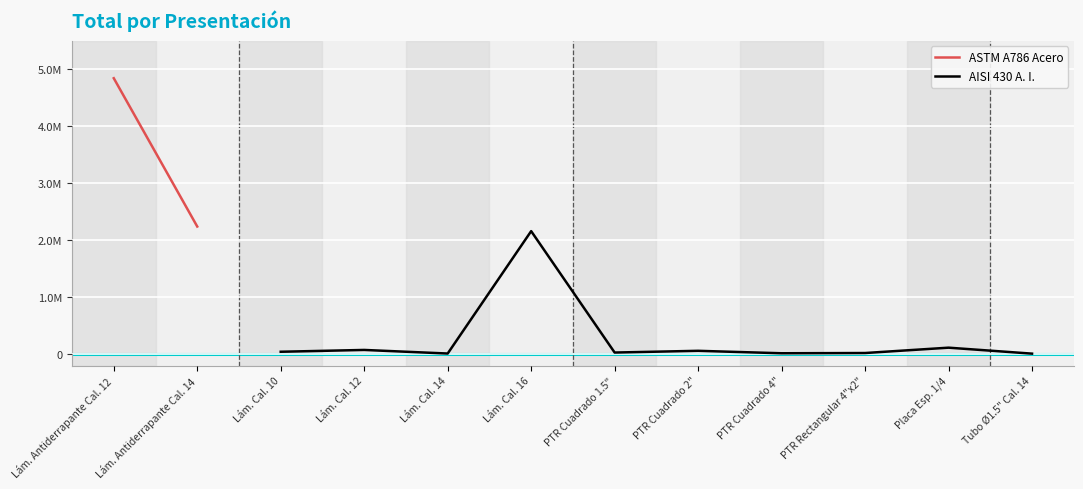

Reading left to right, transcribe all the data shown in this chart.

0=4840000.0	1=2238054.6	2=41290.2	3=73042.8	4=10161.3	5=2157144.7	6=27462.8	7=57775.3	8=14812.0	9=19095.1	10=112903.0	11=8217.0